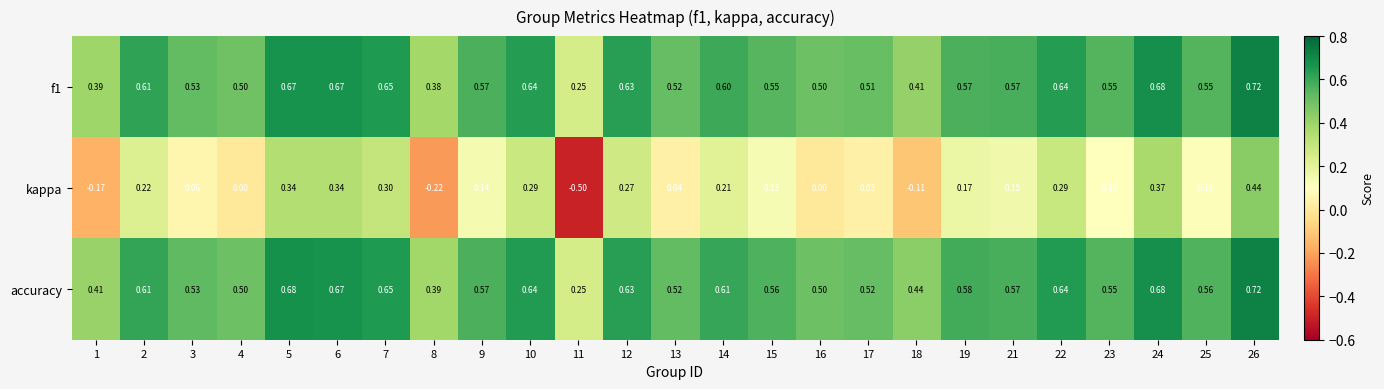

Which series has the largest total across all categories?

accuracy